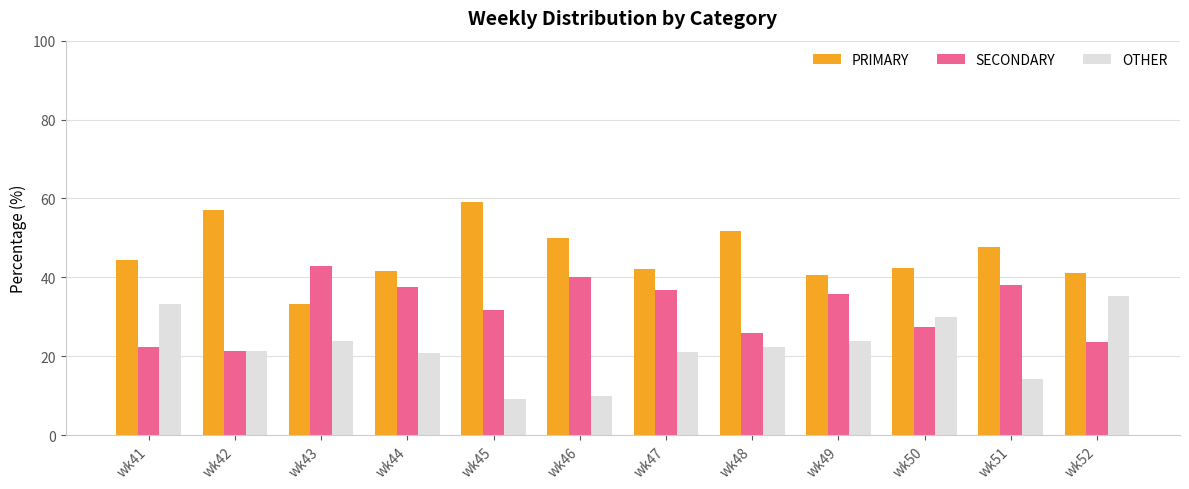

What is the spread (max minus min) of values at wk49?

16.7